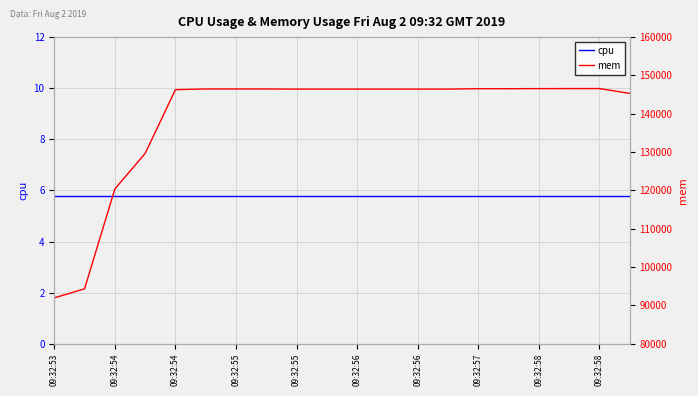

What is the difference between the highest and lowest values at 09:32:56?

146468.2